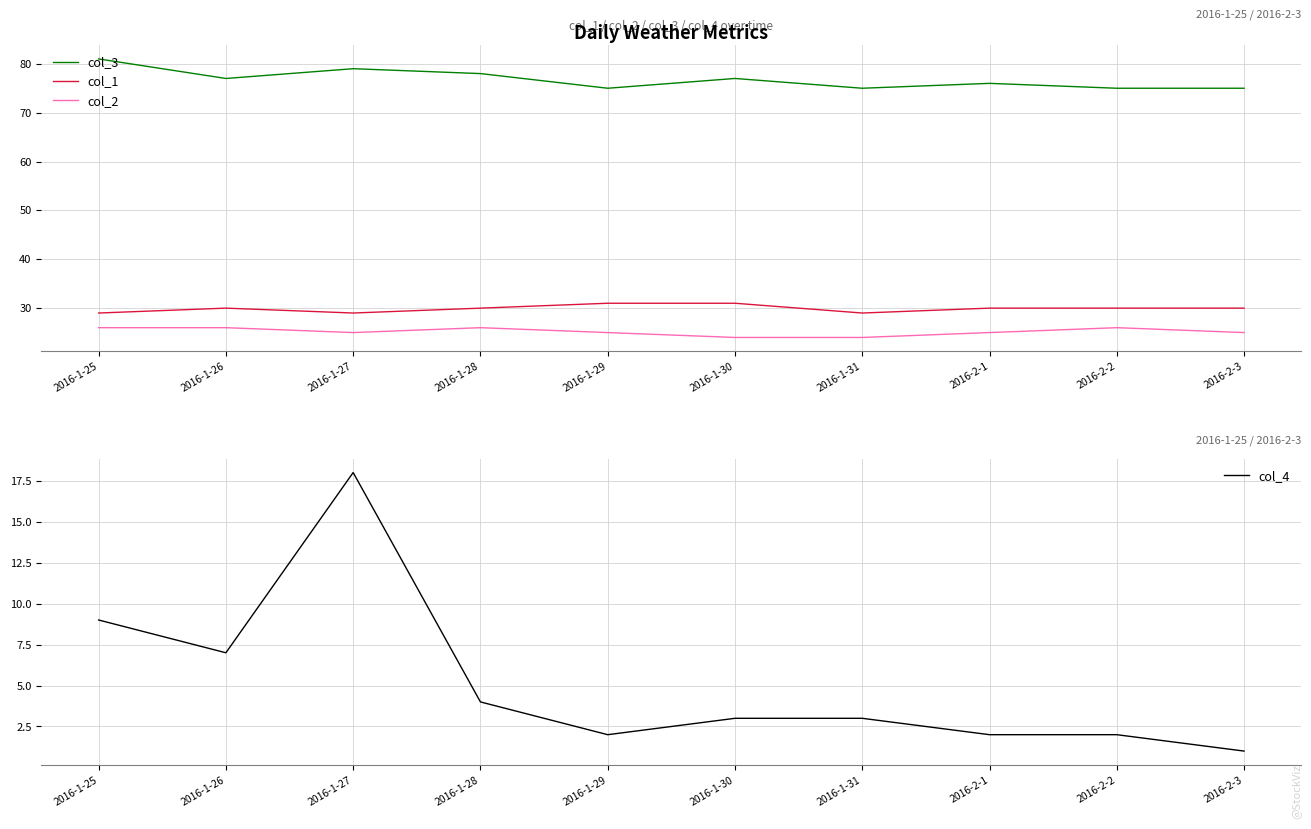

What is the sum of all col_3 values?

768